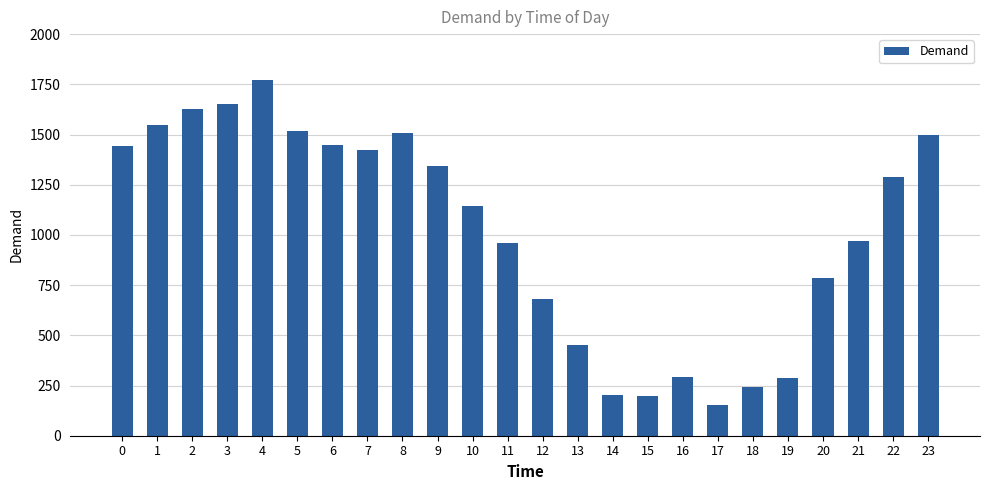

Which has a higher value, 3 or 23?

3